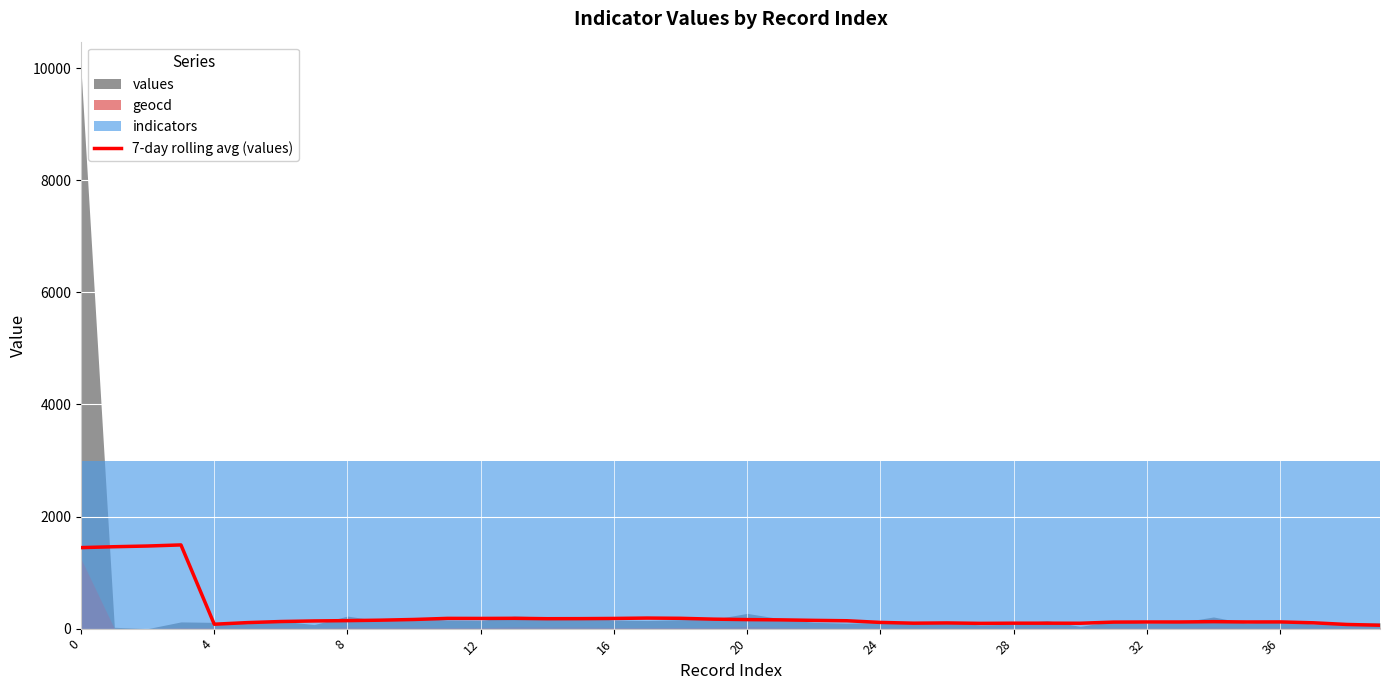

What is the highest value of the 7-day rolling avg (values) series?

1493.6